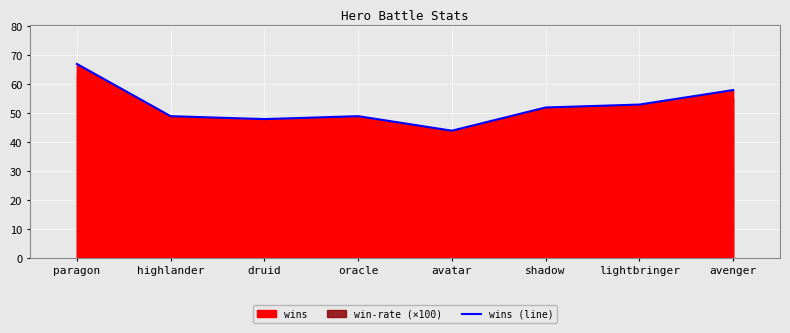

List the labels in order of value, smallest first.

avatar, druid, highlander, oracle, shadow, lightbringer, avenger, paragon